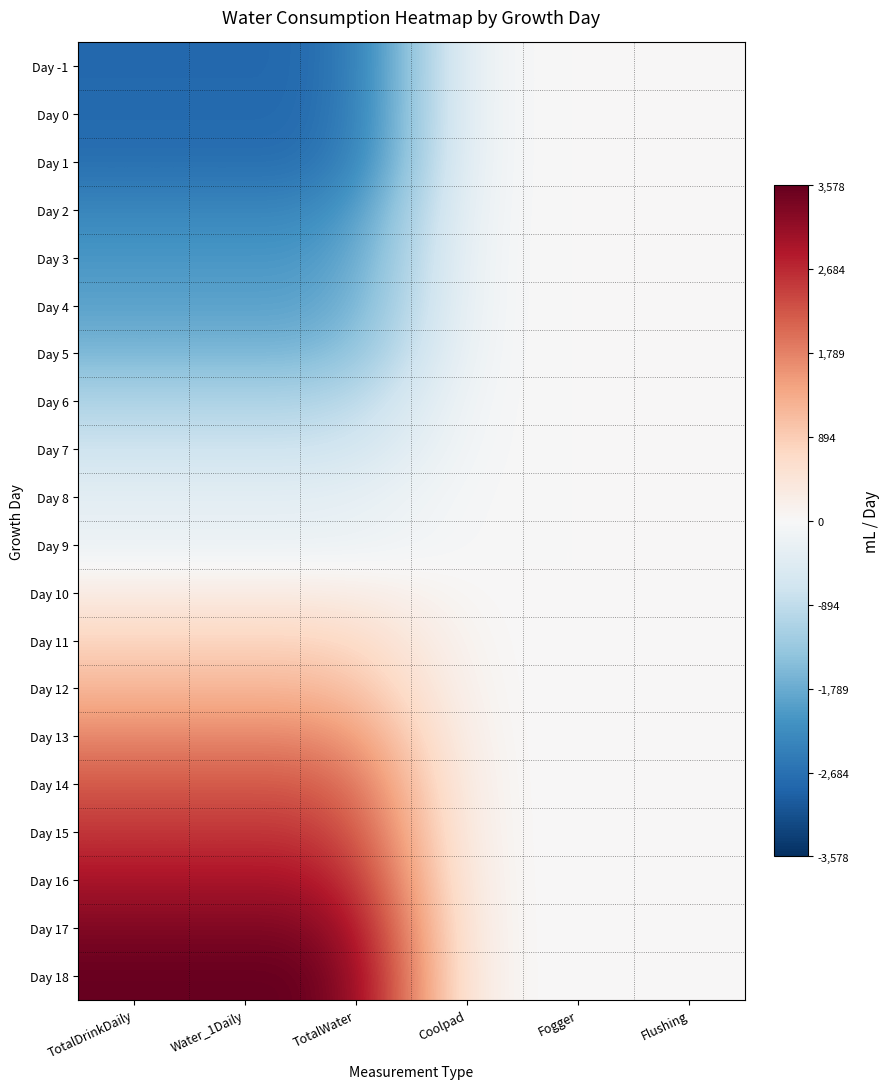

How many categories are shown in the chart?

6